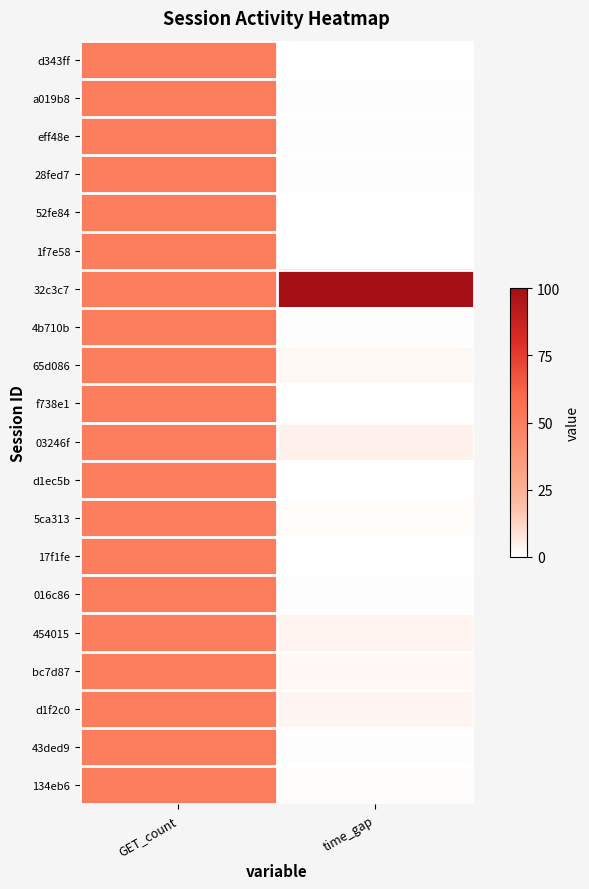

Reading left to right, extract all data points from this chart.

d343ff: GET_count=50.0	time_gap=0.0
a019b8: GET_count=50.0	time_gap=0.5
eff48e: GET_count=50.0	time_gap=0.5
28fed7: GET_count=50.0	time_gap=0.6
52fe84: GET_count=50.0	time_gap=0.2
1f7e58: GET_count=50.0	time_gap=0.0
32c3c7: GET_count=50.0	time_gap=100.0
4b710b: GET_count=50.0	time_gap=0.6
65d086: GET_count=50.0	time_gap=2.2
f738e1: GET_count=50.0	time_gap=0.0
03246f: GET_count=50.0	time_gap=4.3
d1ec5b: GET_count=50.0	time_gap=0.0
5ca313: GET_count=50.0	time_gap=1.3
17f1fe: GET_count=50.0	time_gap=0.0
016c86: GET_count=50.0	time_gap=0.5
454015: GET_count=50.0	time_gap=3.6
bc7d87: GET_count=50.0	time_gap=2.5
d1f2c0: GET_count=50.0	time_gap=2.8
43ded9: GET_count=50.0	time_gap=0.6
134eb6: GET_count=50.0	time_gap=0.9